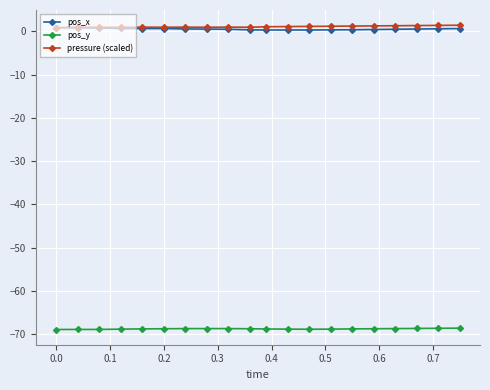

What is the maximum value for pos_y?

-68.6